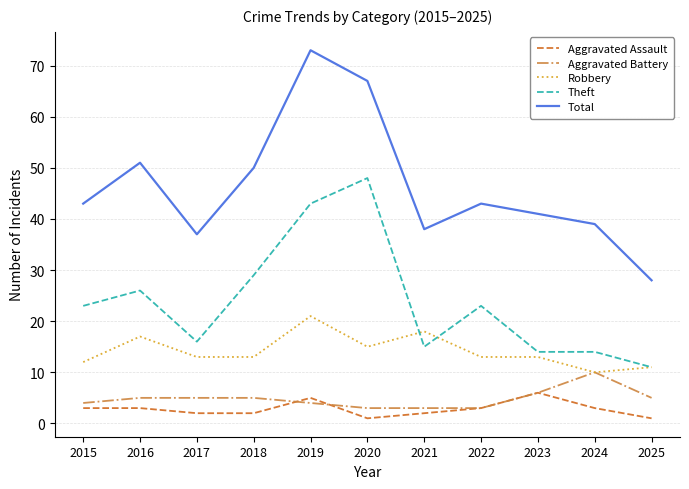

Reading left to right, extract all data points from this chart.

Aggravated Assault: 3	3	2	2	5	1	2	3	6	3	1
Aggravated Battery: 4	5	5	5	4	3	3	3	6	10	5
Robbery: 12	17	13	13	21	15	18	13	13	10	11
Theft: 23	26	16	29	43	48	15	23	14	14	11
Total: 43	51	37	50	73	67	38	43	41	39	28